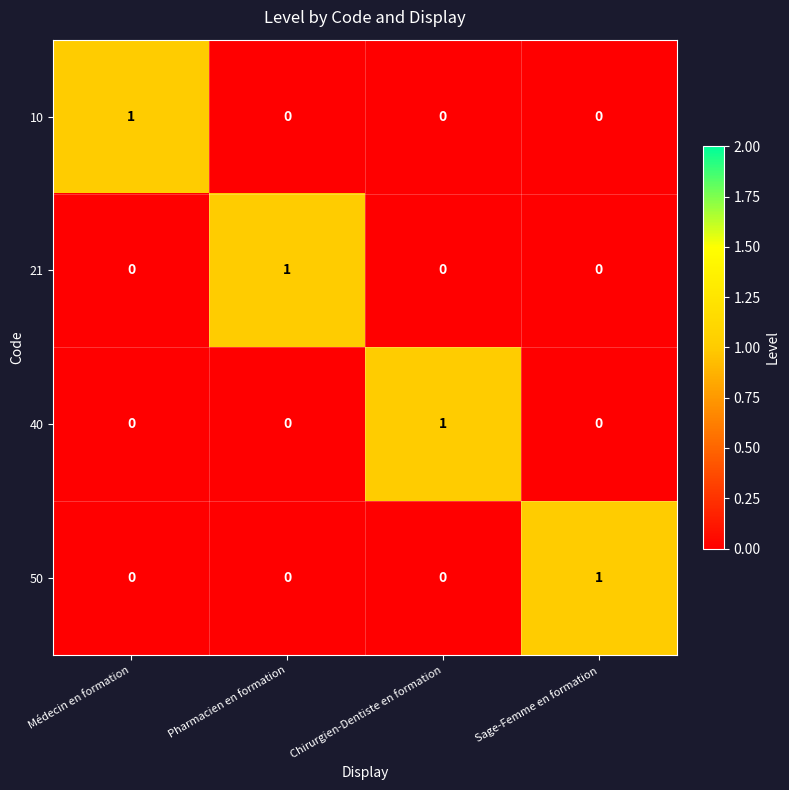

How many 40 values are between 0 and 1?

4